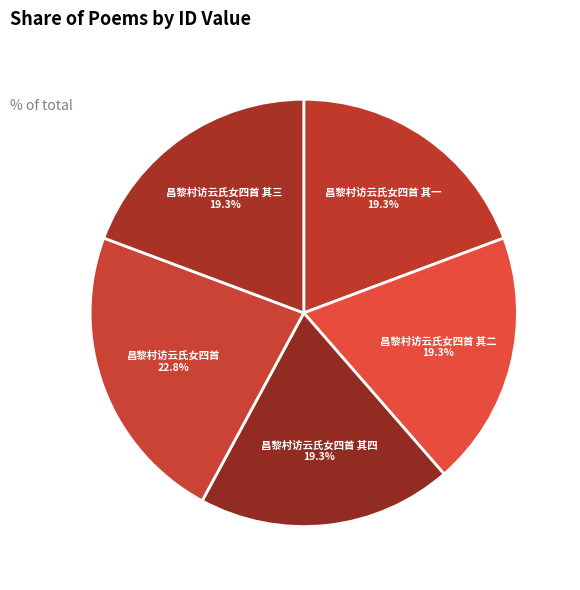

Which category has the biggest portion of the pie?

昌黎村访云氏女四首